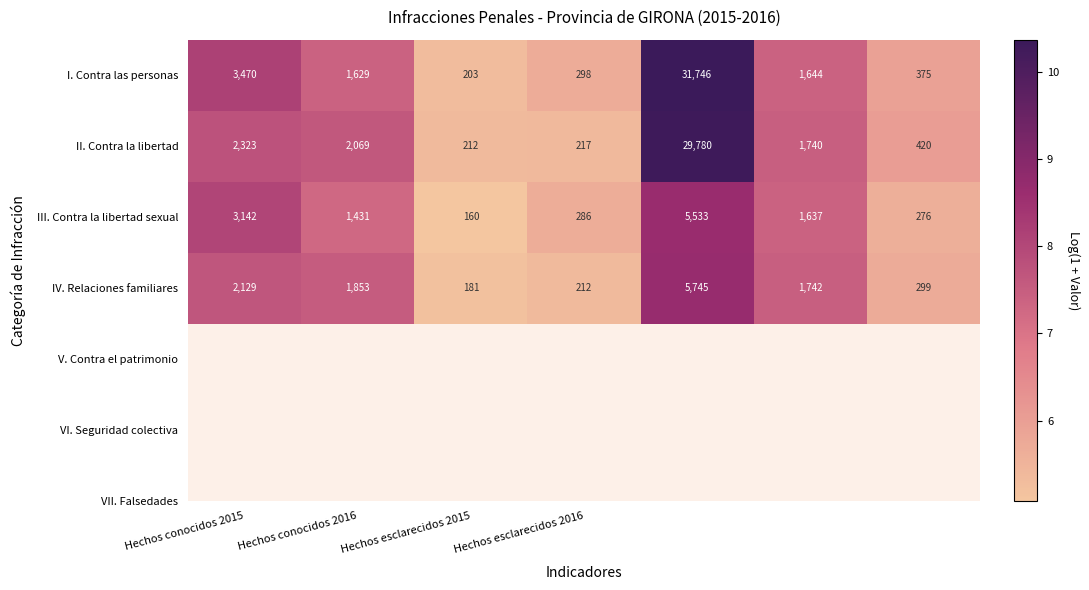

What is the difference between the second highest and minimum values in the I. Contra las personas series?

3267